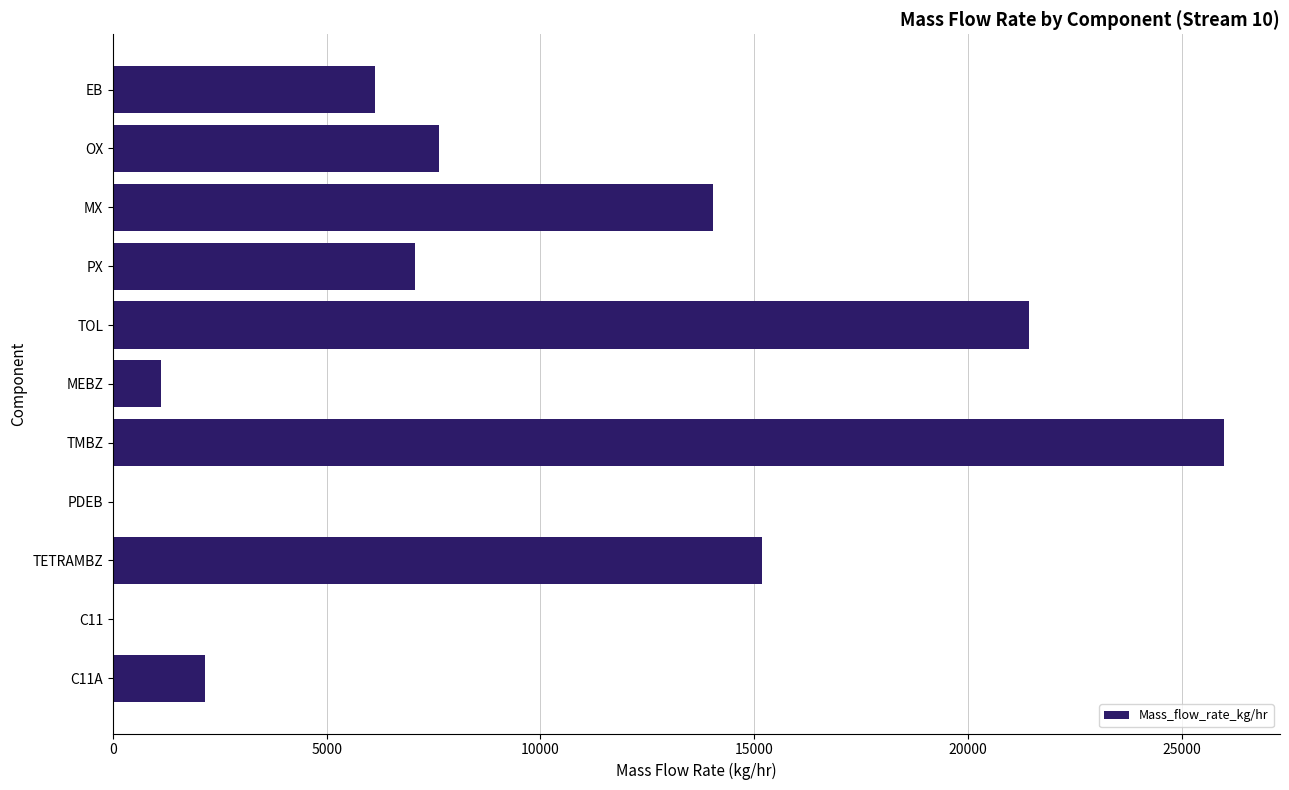

The value at EB is 6137.3. True or false?

True